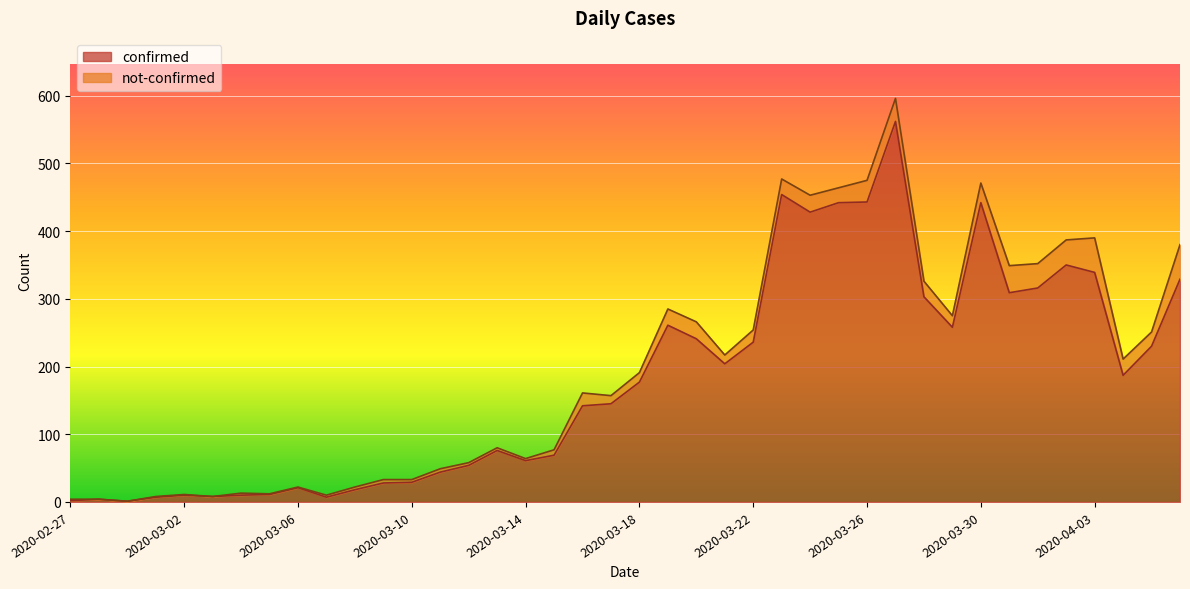

What is the label of the 38th point from the left?

2020-04-04